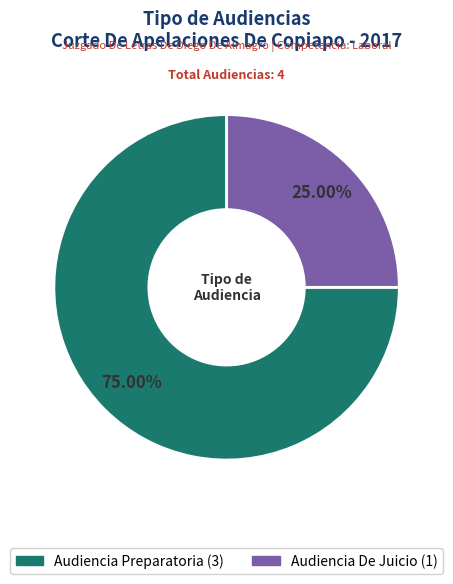

What percentage do Audiencia De Juicio and Audiencia Preparatoria together represent?

100.0%